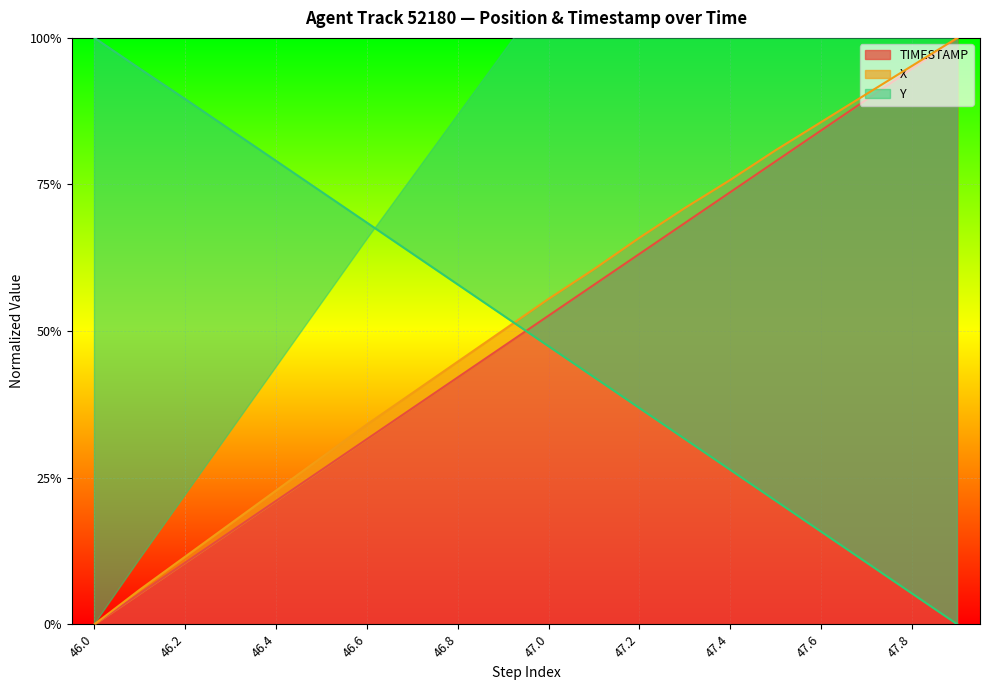

Which label corresponds to the largest value in the chart?

47.9